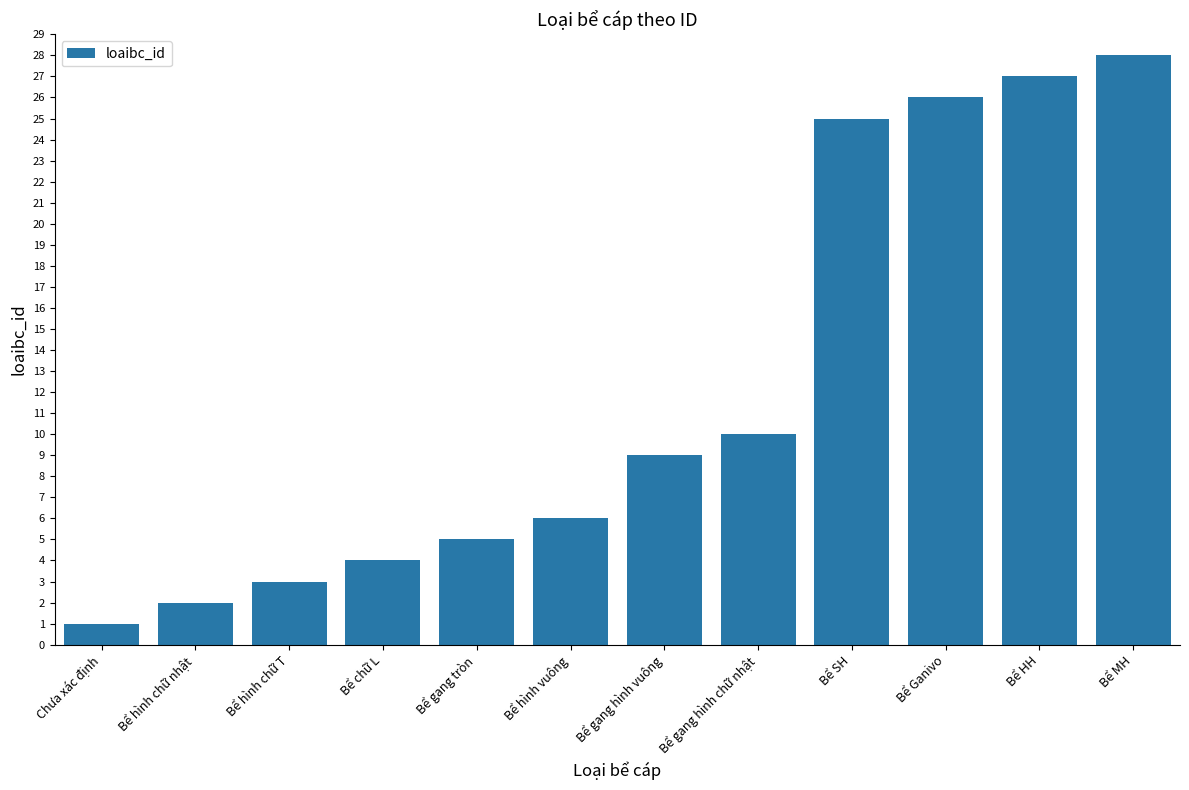

List the labels in order of value, largest first.

Bể MH, Bể HH, Bể Ganivo, Bể SH, Bể gang hình chữ nhật, Bể gang hình vuông, Bể hình vuông, Bể gang tròn, Bể chữ L, Bể hình chữ T, Bể hình chữ nhật, Chưa xác định